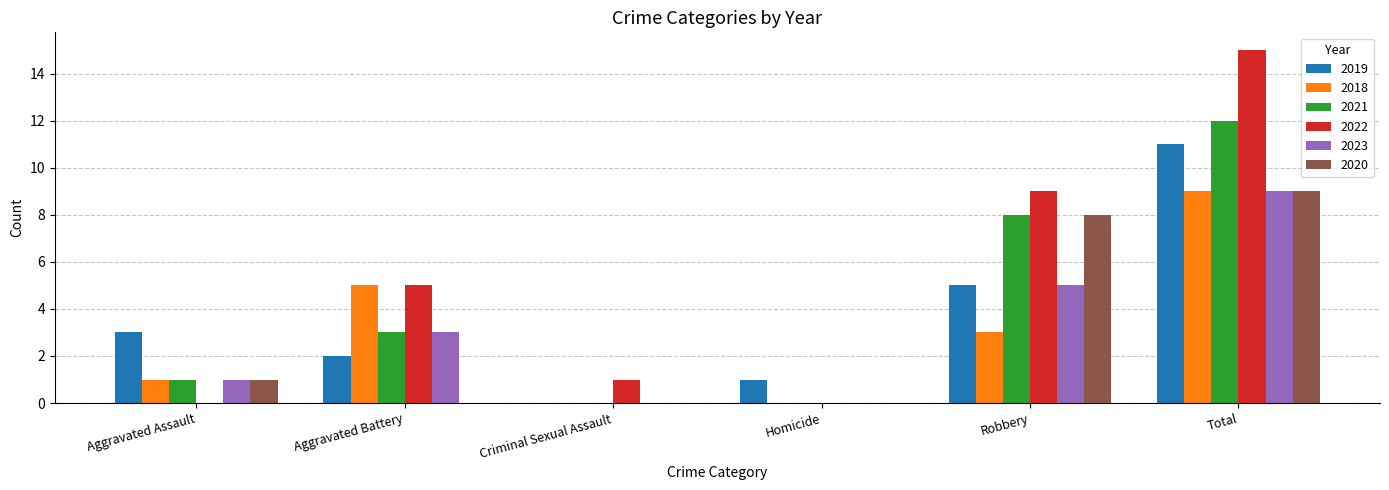

Reading right to left, list all the values displayed in this chart.

2019: Total=11	Robbery=5	Homicide=1	Criminal Sexual Assault=0	Aggravated Battery=2	Aggravated Assault=3
2018: Total=9	Robbery=3	Homicide=0	Criminal Sexual Assault=0	Aggravated Battery=5	Aggravated Assault=1
2021: Total=12	Robbery=8	Homicide=0	Criminal Sexual Assault=0	Aggravated Battery=3	Aggravated Assault=1
2022: Total=15	Robbery=9	Homicide=0	Criminal Sexual Assault=1	Aggravated Battery=5	Aggravated Assault=0
2023: Total=9	Robbery=5	Homicide=0	Criminal Sexual Assault=0	Aggravated Battery=3	Aggravated Assault=1
2020: Total=9	Robbery=8	Homicide=0	Criminal Sexual Assault=0	Aggravated Battery=0	Aggravated Assault=1